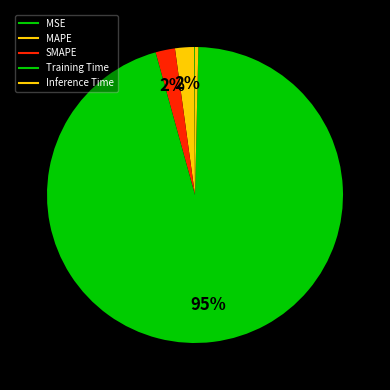

Which slice represents more than half of the pie?

Training Time